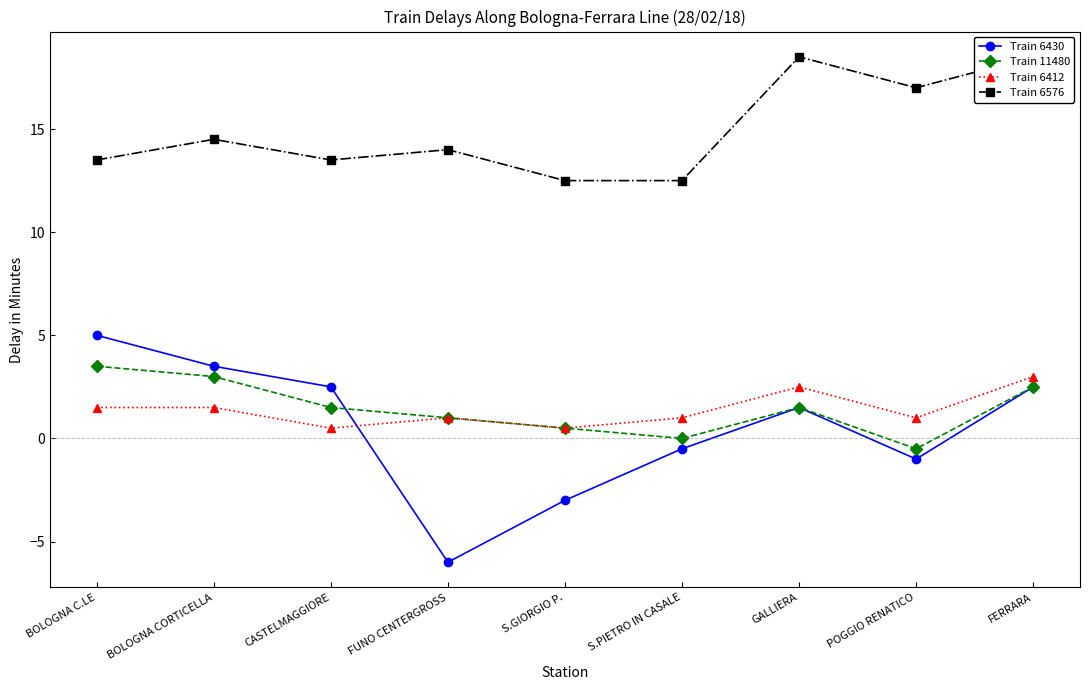

The value of Train 6576 at BOLOGNA CORTICELLA is 7.9. True or false?

False